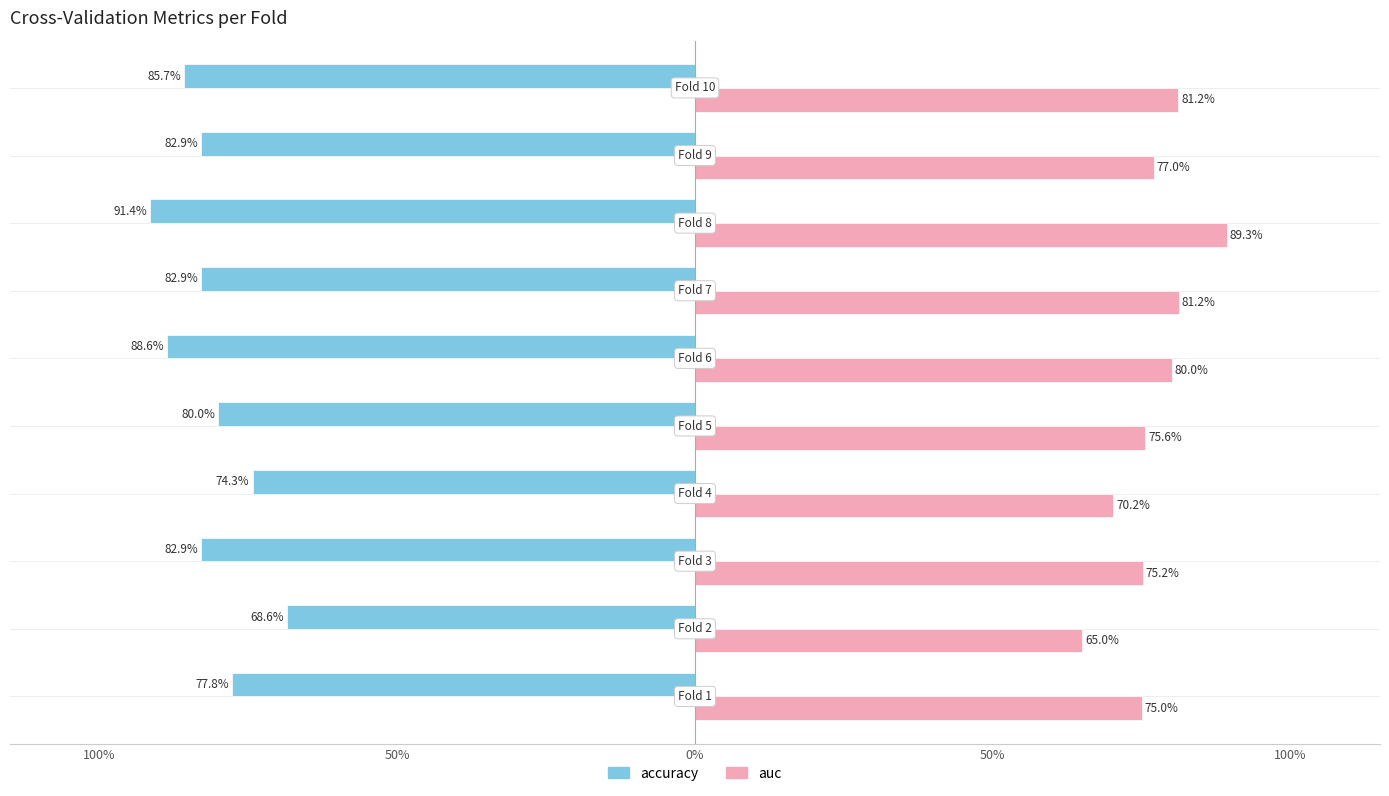

What are all the series names shown in the legend?

accuracy, auc